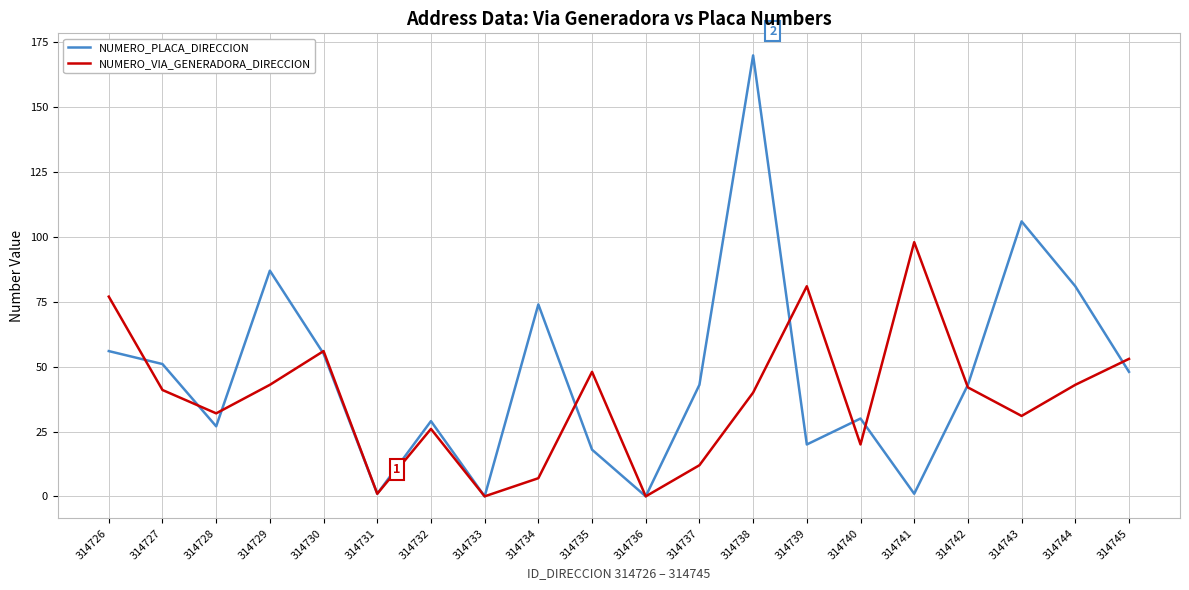

Reading right to left, what are all the values shown in this chart?

NUMERO_PLACA_DIRECCION: 314745=48	314744=81	314743=106	314742=43	314741=1	314740=30	314739=20	314738=170	314737=43	314736=0	314735=18	314734=74	314733=0	314732=29	314731=1	314730=55	314729=87	314728=27	314727=51	314726=56
NUMERO_VIA_GENERADORA_DIRECCION: 314745=53	314744=43	314743=31	314742=42	314741=98	314740=20	314739=81	314738=40	314737=12	314736=0	314735=48	314734=7	314733=0	314732=26	314731=1	314730=56	314729=43	314728=32	314727=41	314726=77